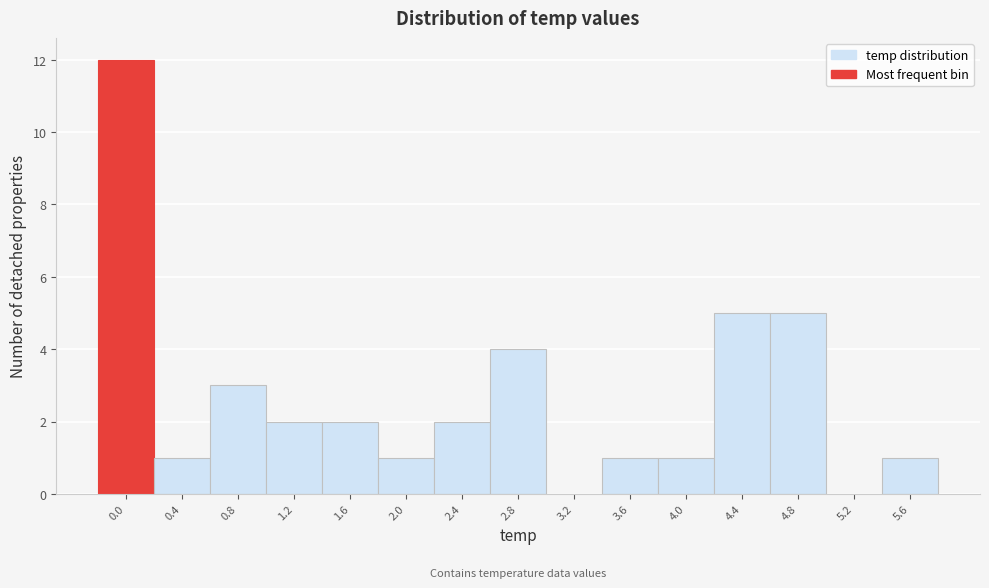

Reading left to right, extract all data points from this chart.

0.0=12	0.4=1	0.8=3	1.2=2	1.6=2	2.0=1	2.4=2	2.8=4	3.2=0	3.6=1	4.0=1	4.4=5	4.8=5	5.2=0	5.6=1